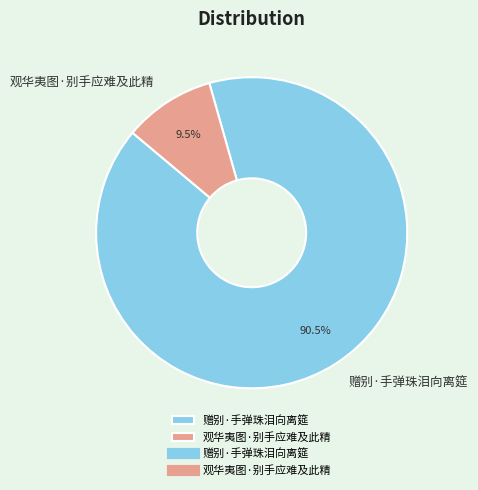

Rank the categories by value from highest to lowest.

赠别·手弹珠泪向离筵, 观华夷图·别手应难及此精